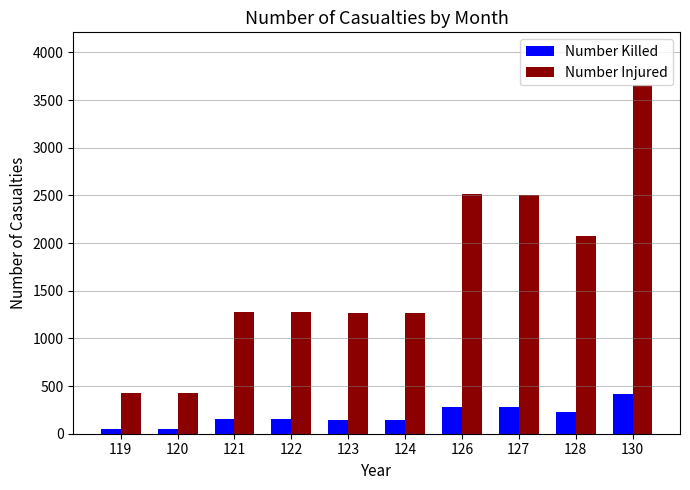

Are the bars grouped side by side (vs. stacked)?

Yes